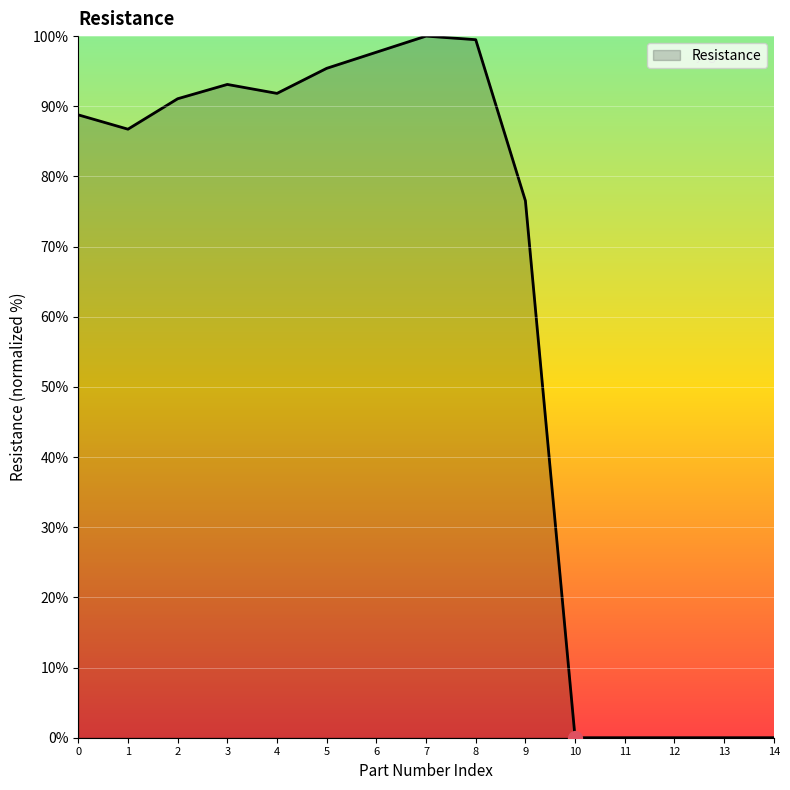

Count the number of data series in this chart.

1